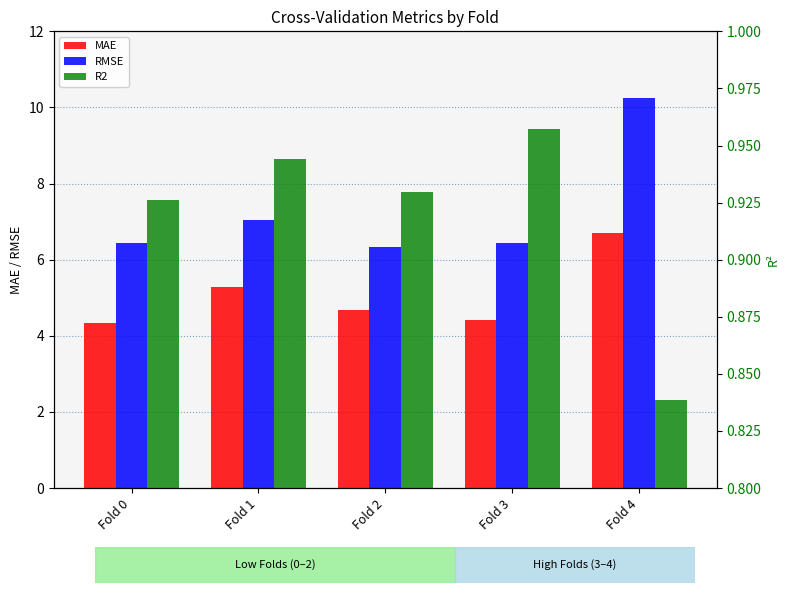

What are all the series names shown in the legend?

MAE, RMSE, R2